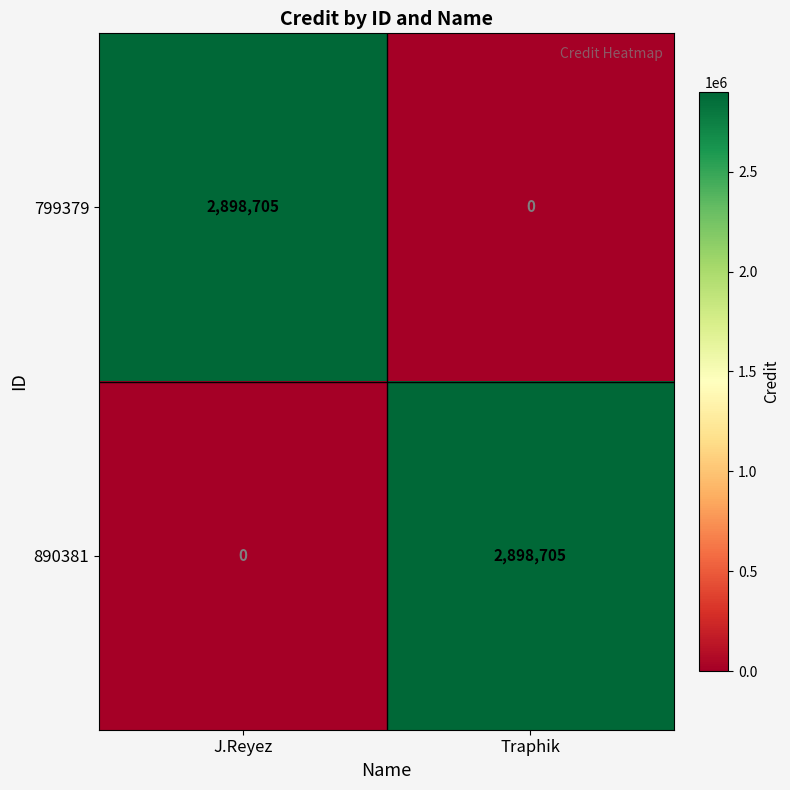

How many series are shown in this chart?

2